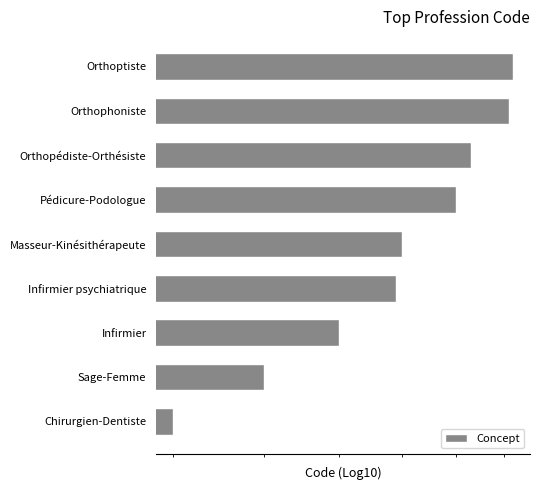

Approximately how many times larger is the value at Orthoptiste compared to Pédicure-Podologue?

1.1